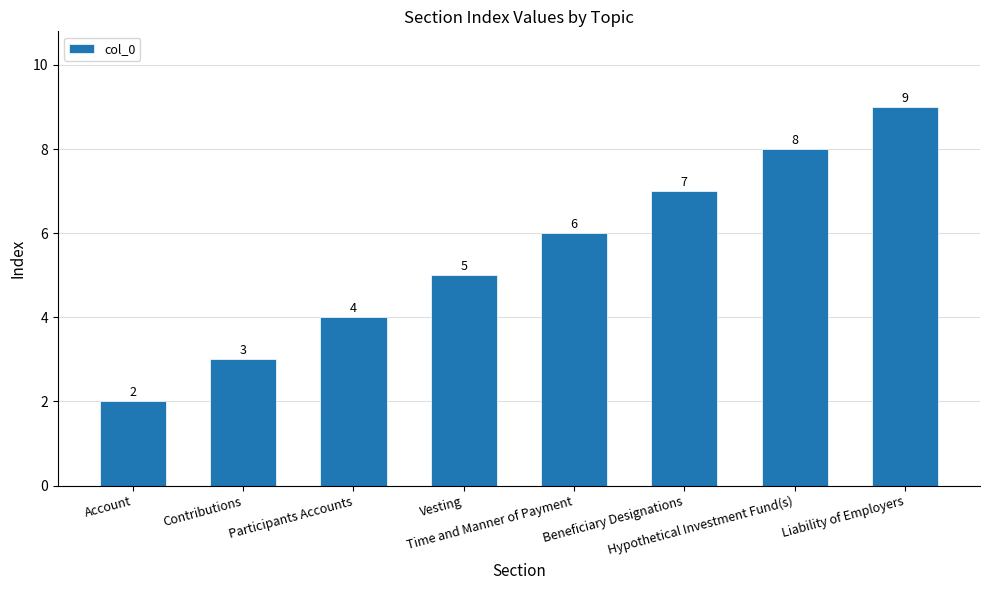

List the labels in order of value, largest first.

Liability of Employers, Hypothetical Investment Fund(s), Beneficiary Designations, Time and Manner of Payment, Vesting, Participants Accounts, Contributions, Account